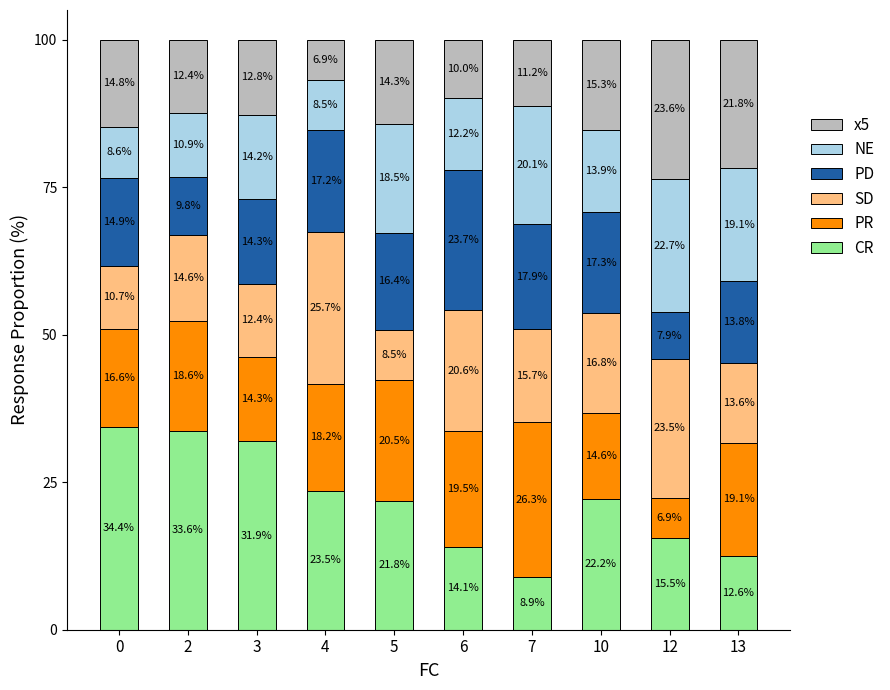

Does the chart contain any negative values?

No